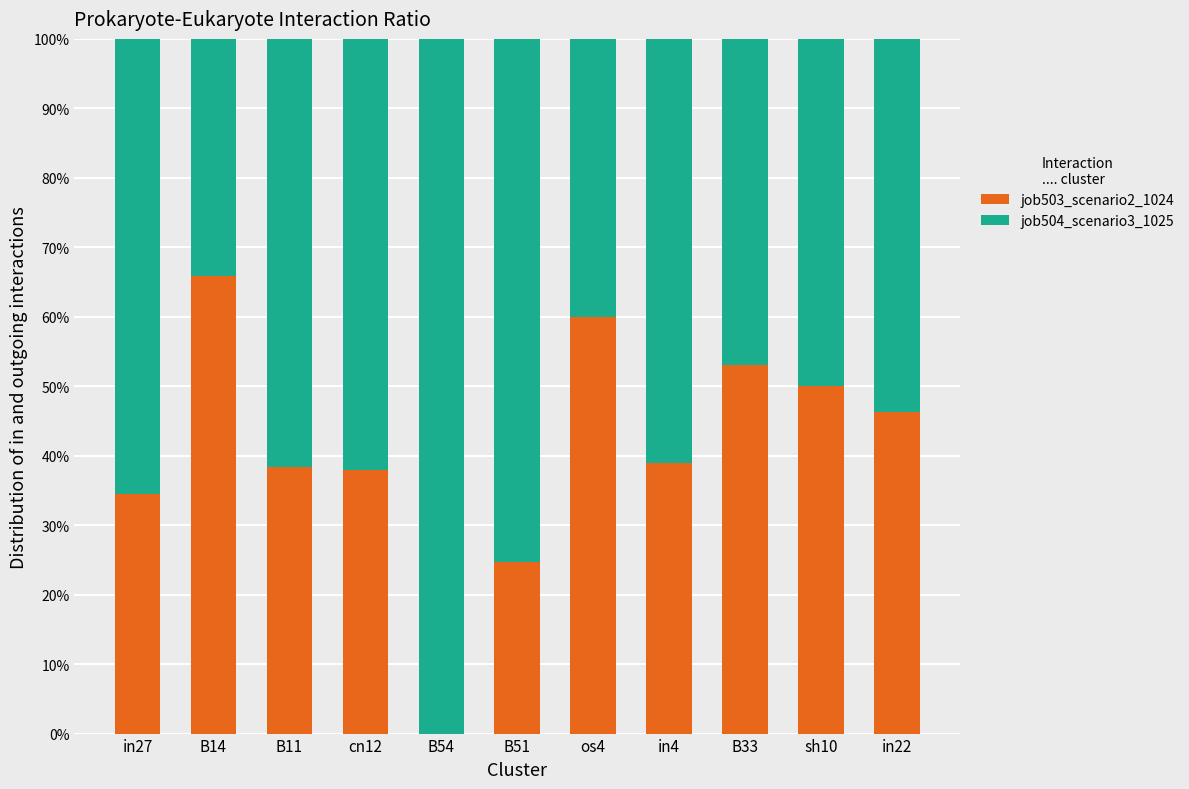

What is the difference between the maximum and minimum values in the job504_scenario3_1025 series?

0.7